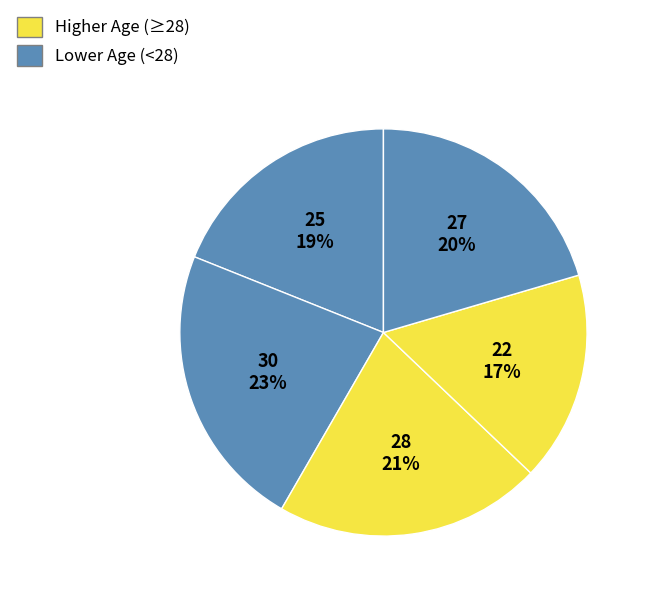

How many slices are in this pie chart?

5